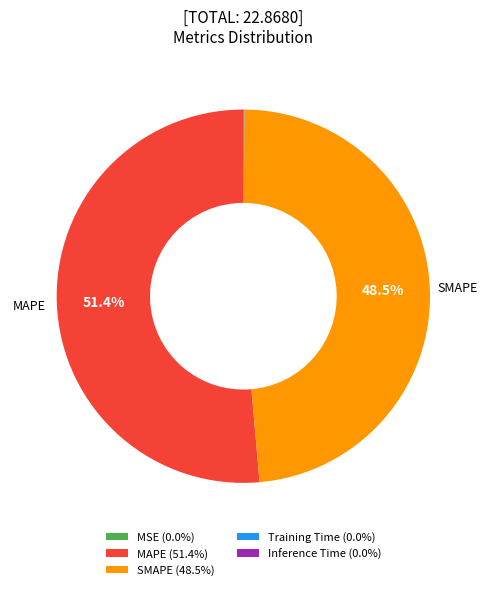

Is there a majority slice in this chart?

Yes